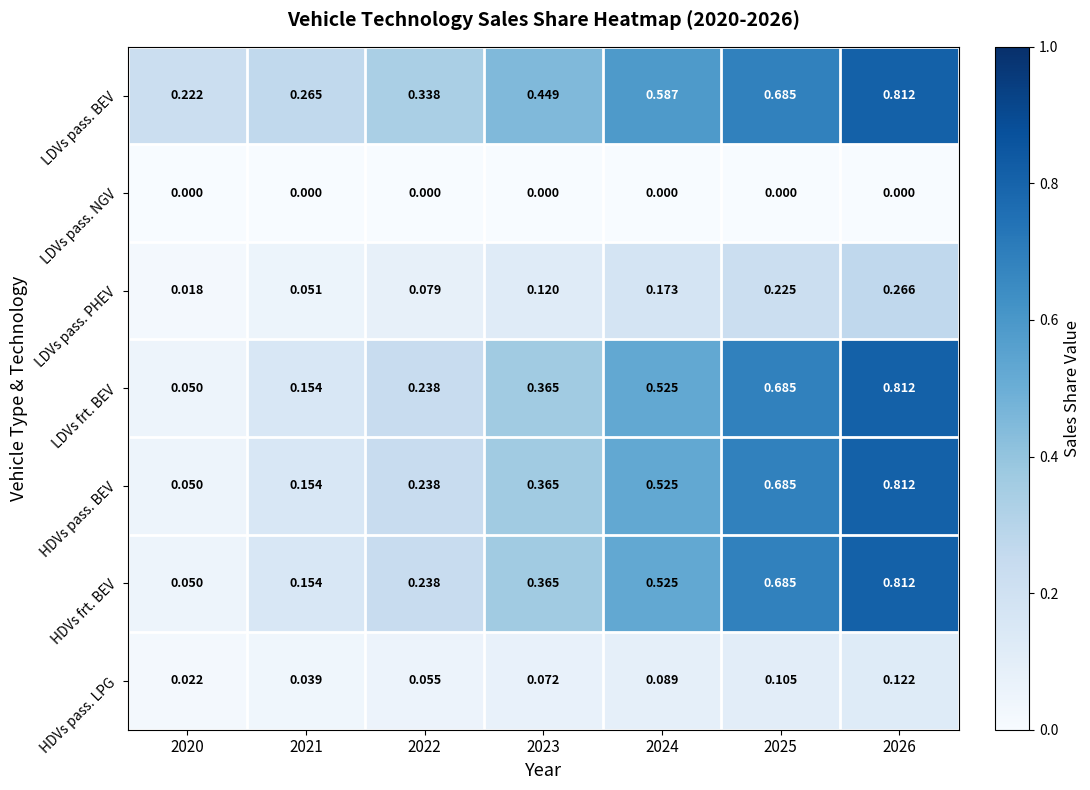

How many series are shown in this chart?

7